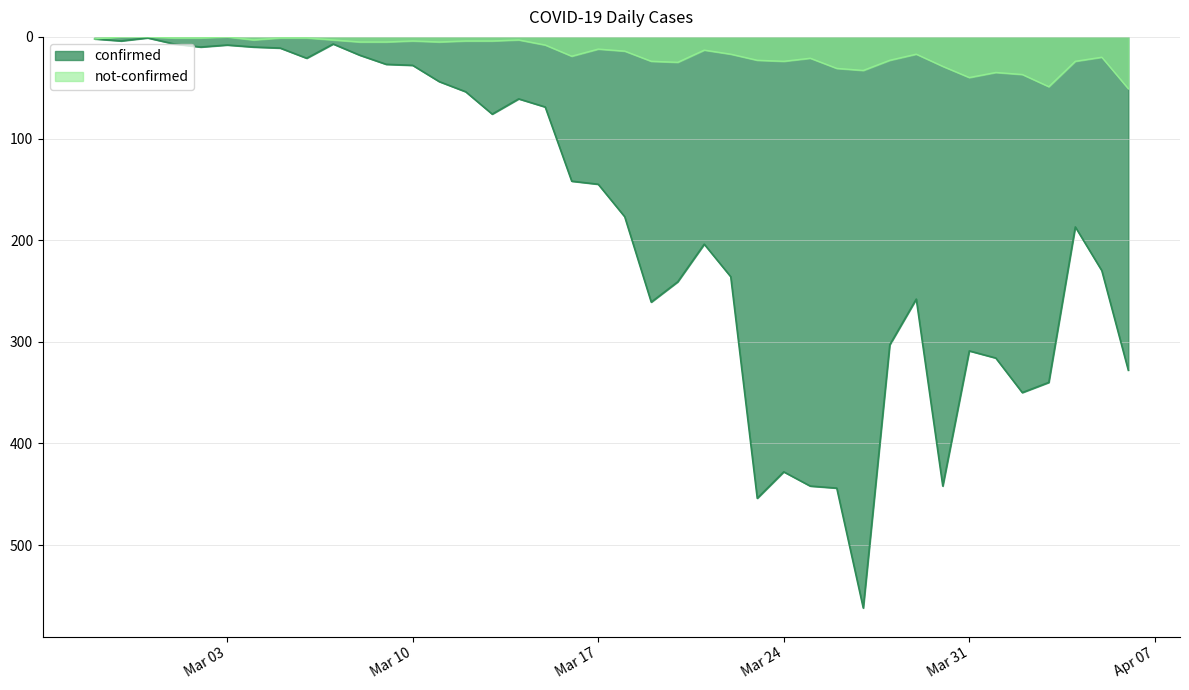

Between 2020-02-27 and 2020-03-16, which series saw the biggest shift?

confirmed